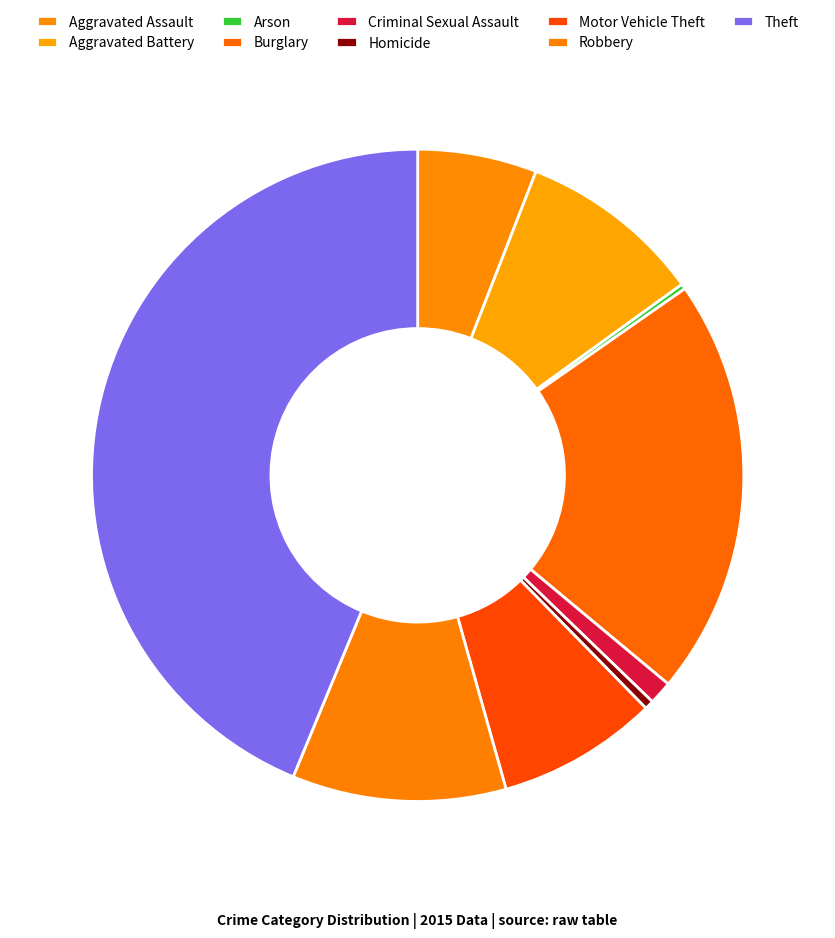

To the nearest percent, what is the average slice percentage?

11%